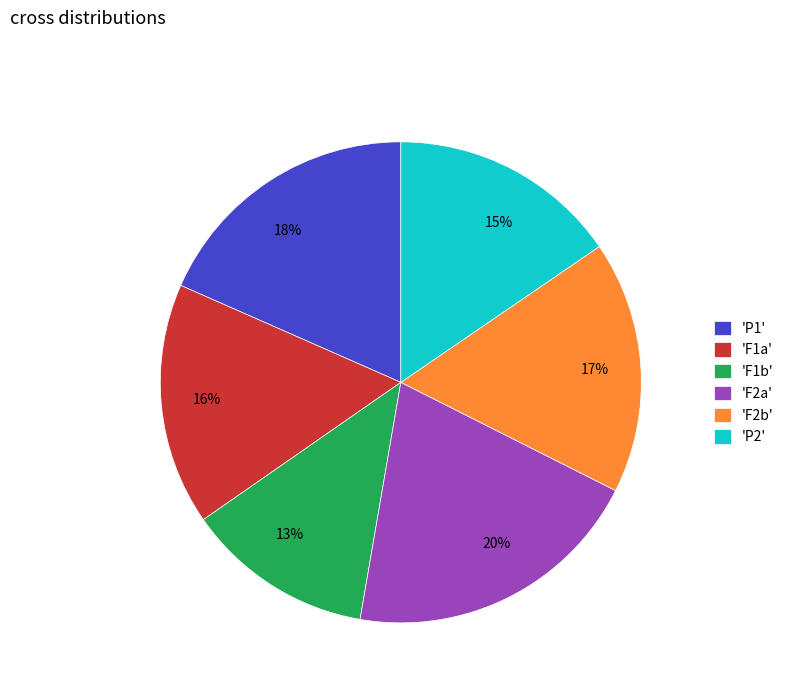

Between 18% and 16%, which is larger?

18%